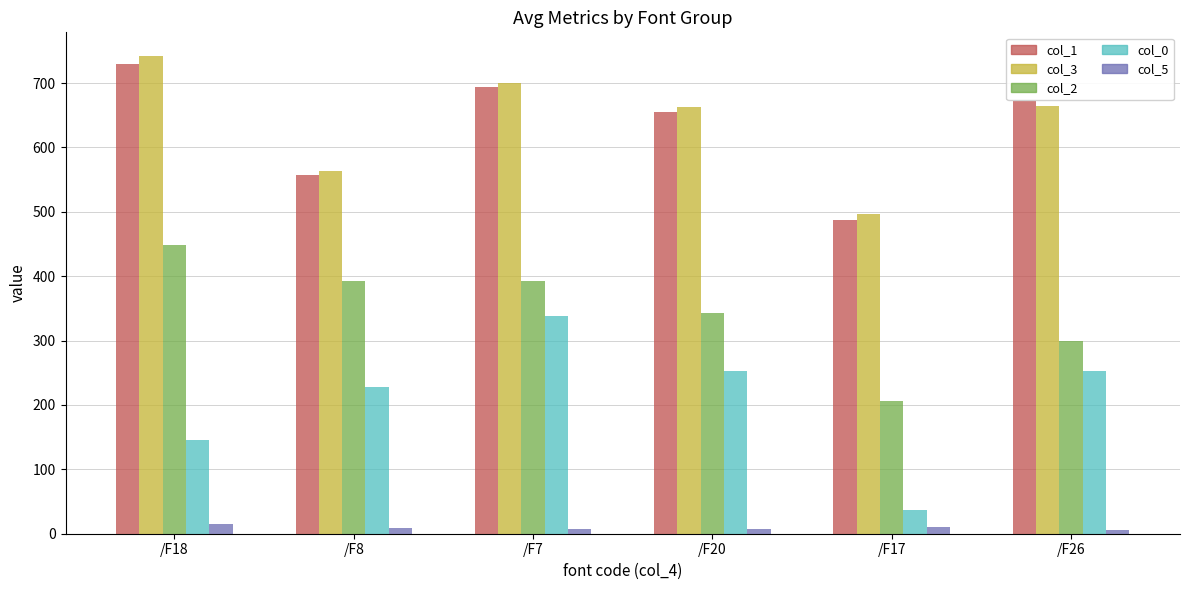

At which category is the sum across all series the highest?

/F7